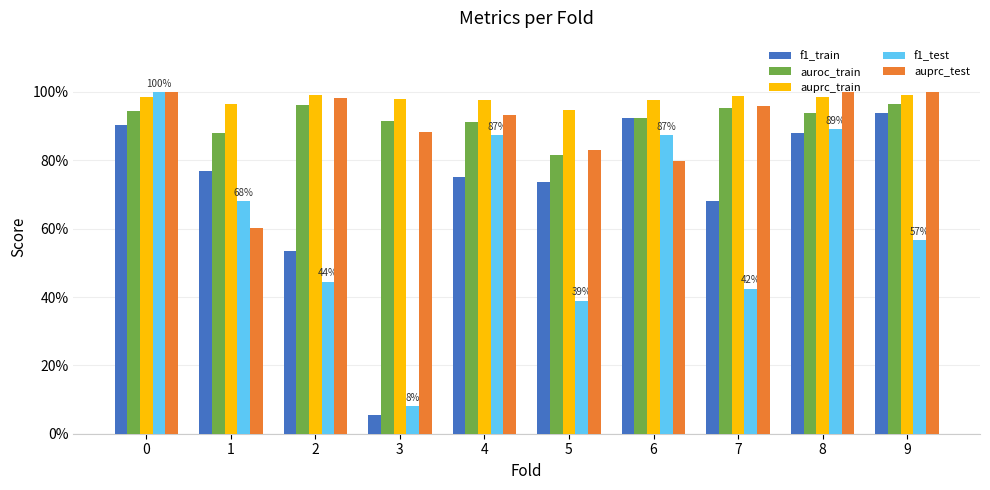

What are all the series names shown in the legend?

f1_train, auroc_train, auprc_train, f1_test, auprc_test